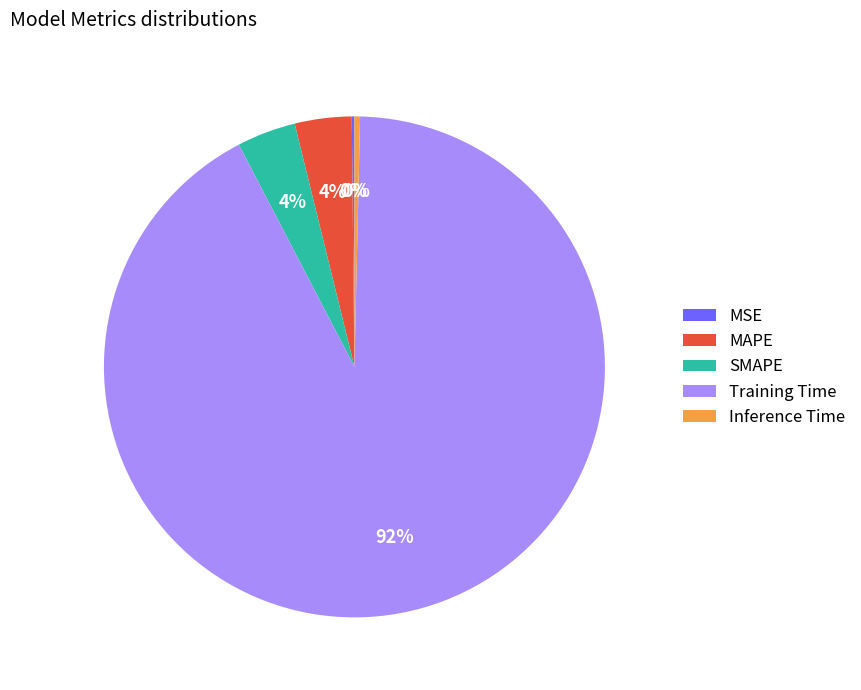

To the nearest percent, what is the difference between the largest and smallest slice percentages?

92%